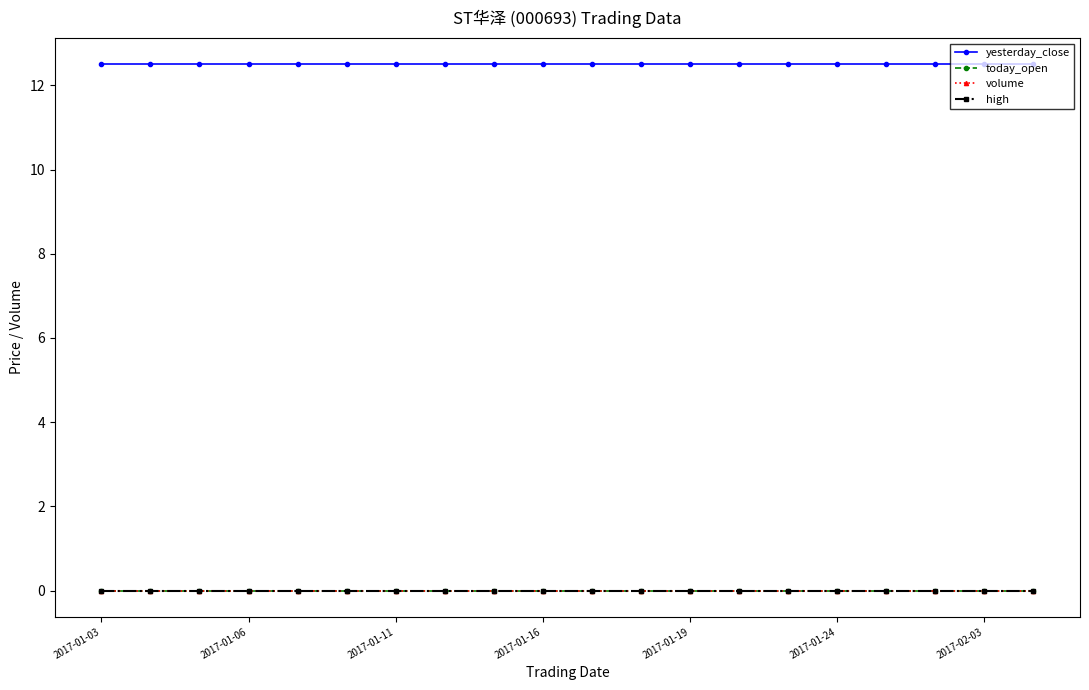

Does the chart have visible grid lines?

No